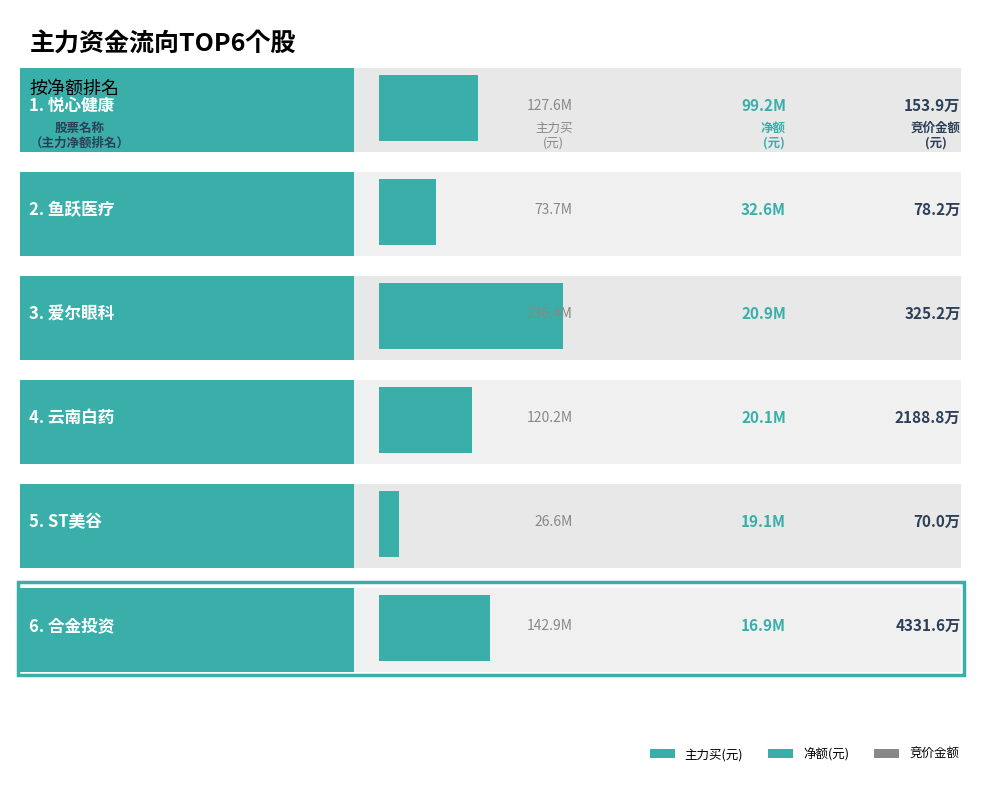

At which category is the sum across all series the highest?

爱尔眼科